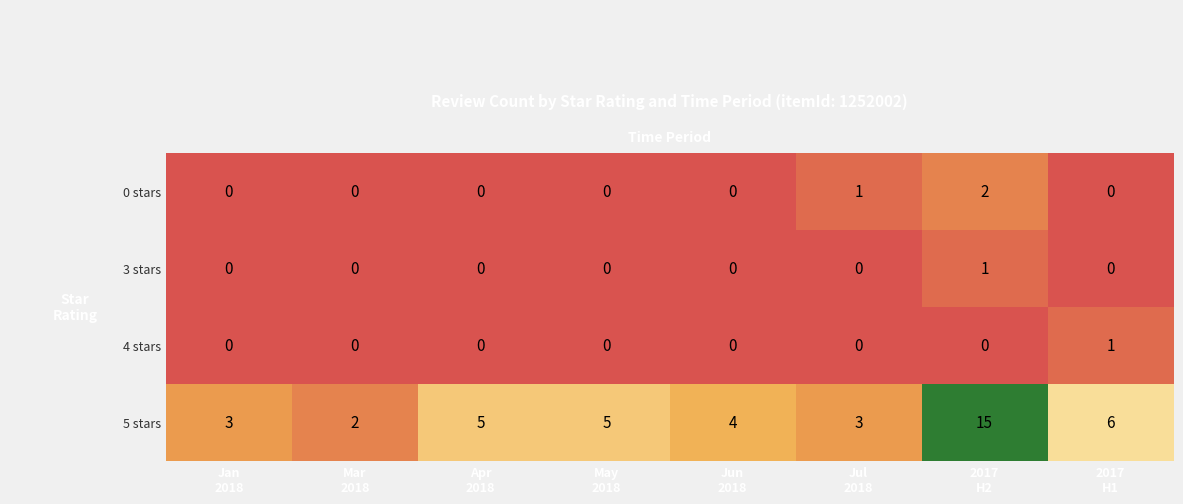

Which series has the largest range (max minus min)?

5 stars